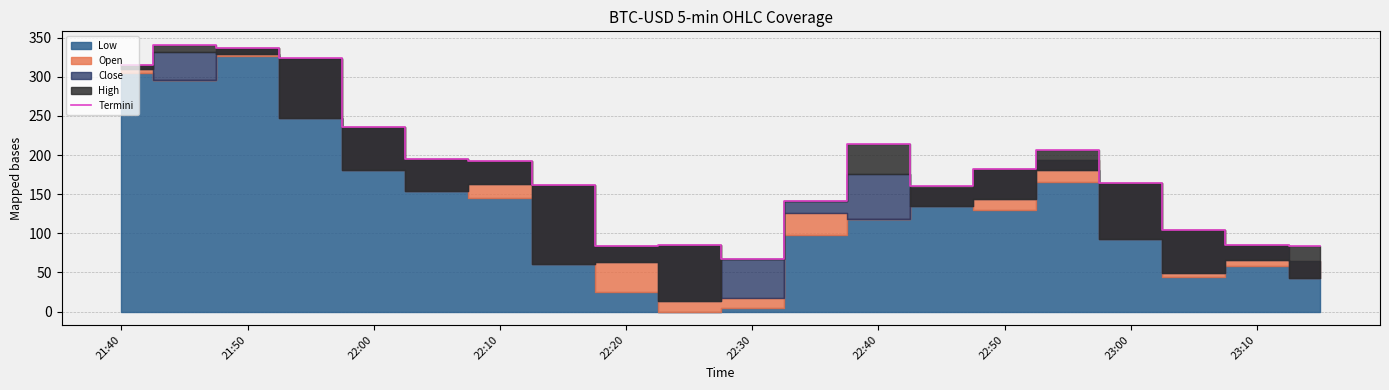

Where does the data first go above 181?

21:40